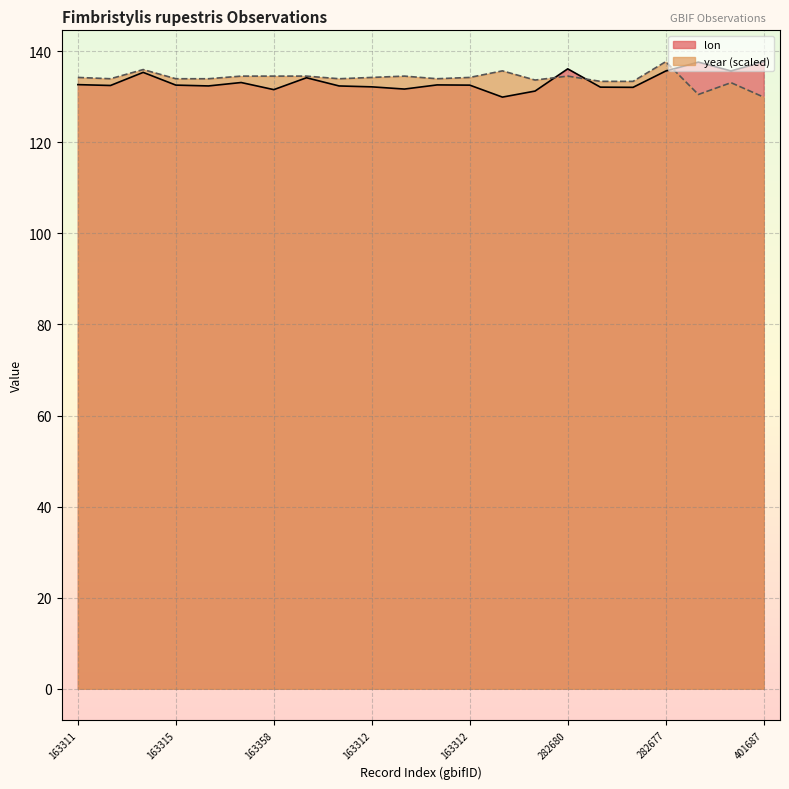

How many lines are shown in the chart?

2